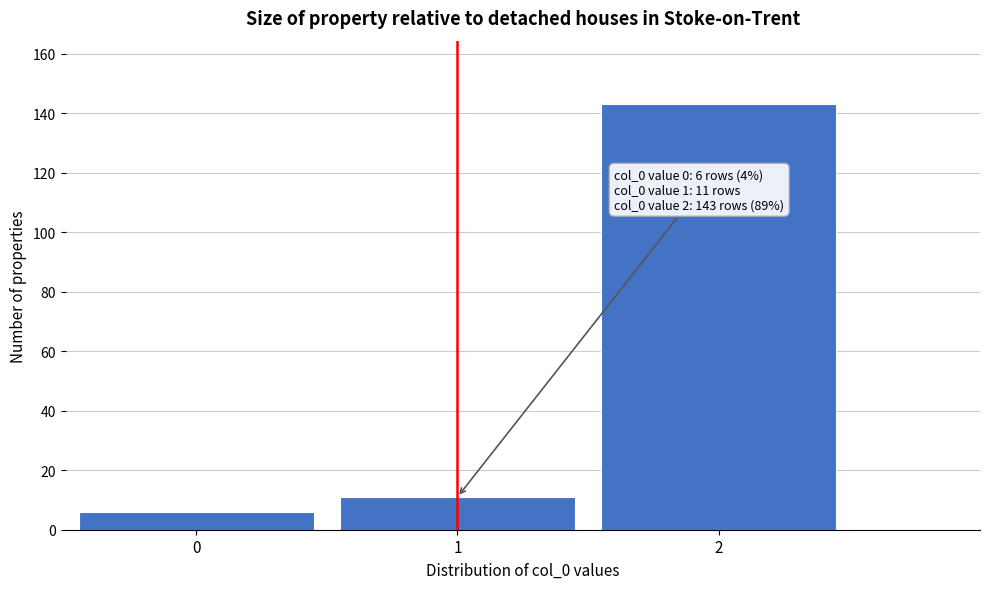

Reading left to right, what are all the values shown in this chart?

6	11	143